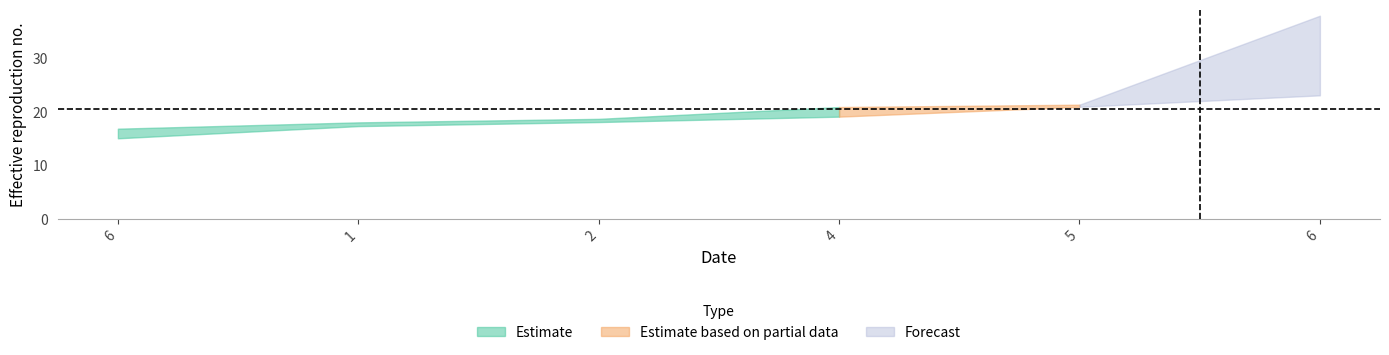

What is the label of the 5th point from the left?

5